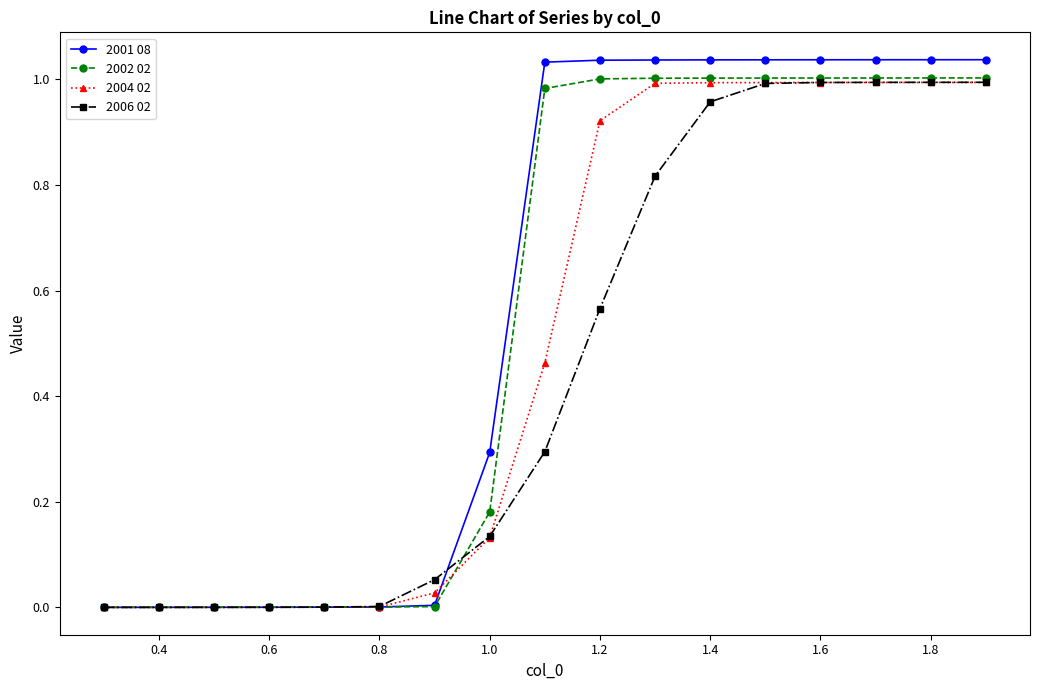

Which series has the widest spread of values?

2001 08